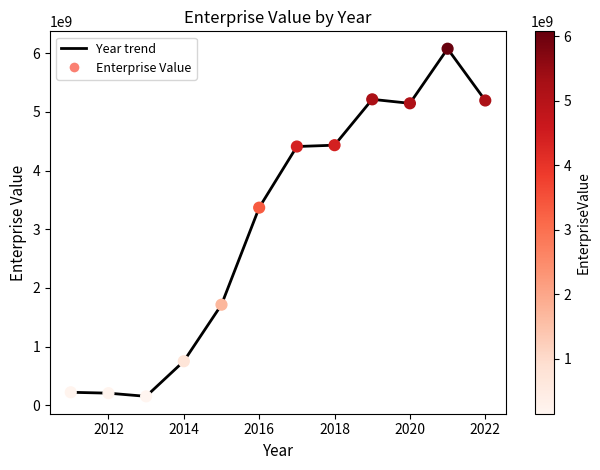

What is the difference between the maximum and minimum values?

5926344197.0